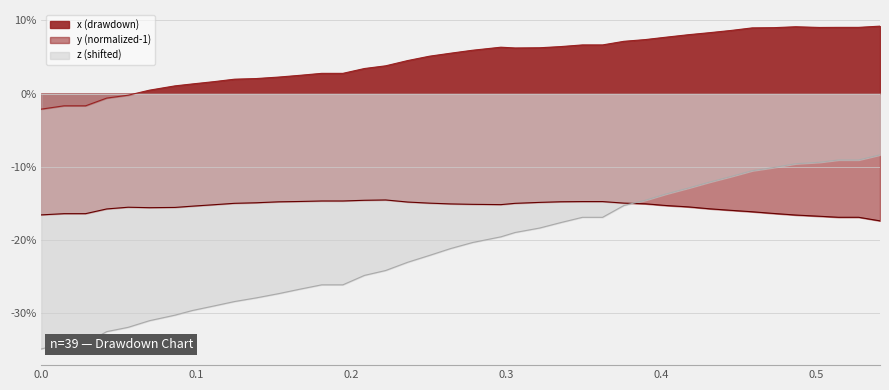

Rank the series by their average value, from highest to lowest.

x, y, z